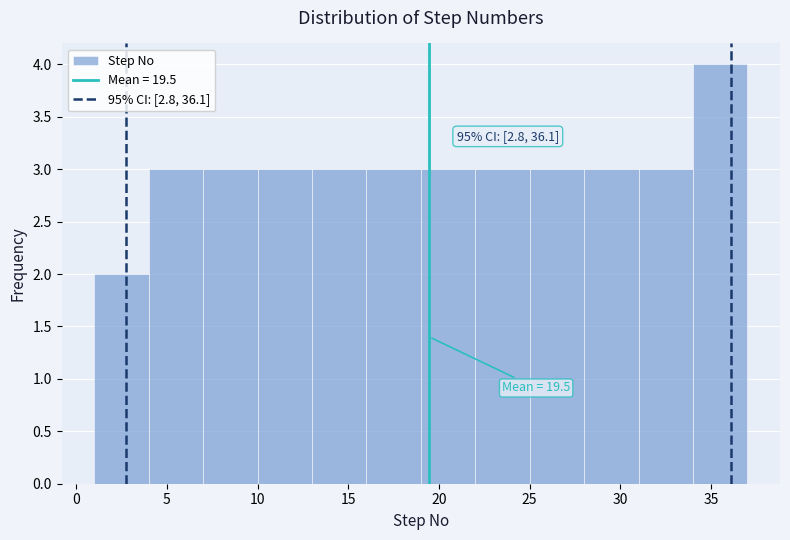

Over which range of the x-axis is the bar tallest?

34 to 37